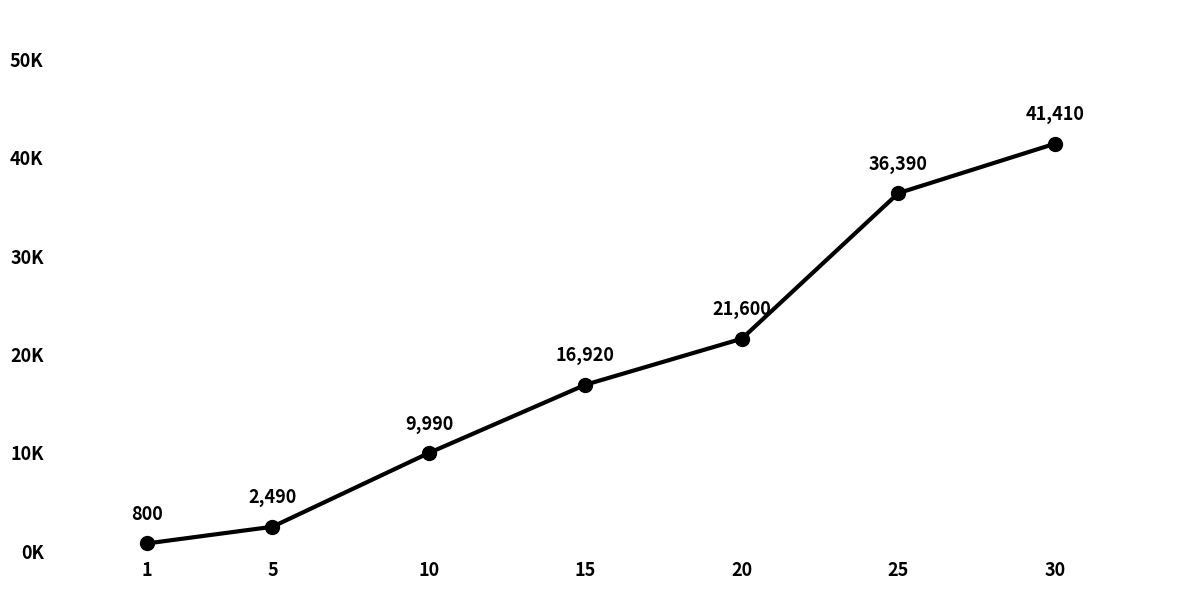

Is this an area chart (filled region under the line)?

No